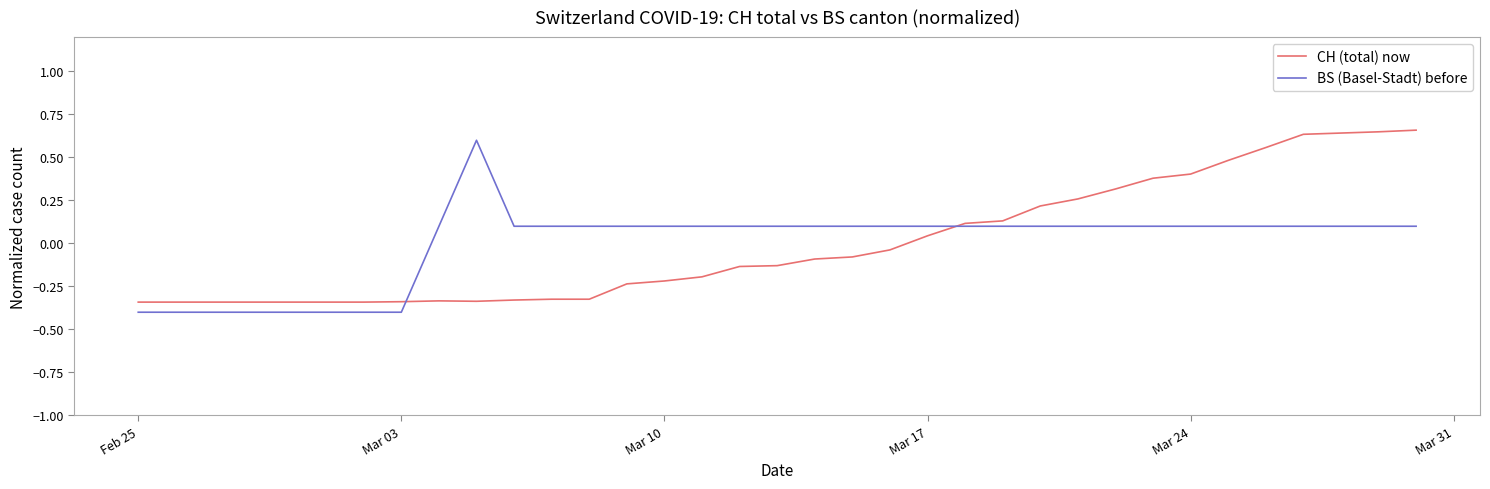

Which series ends up on top after the final intersection of BS (Basel-Stadt) before and CH (total) now?

CH (total) now